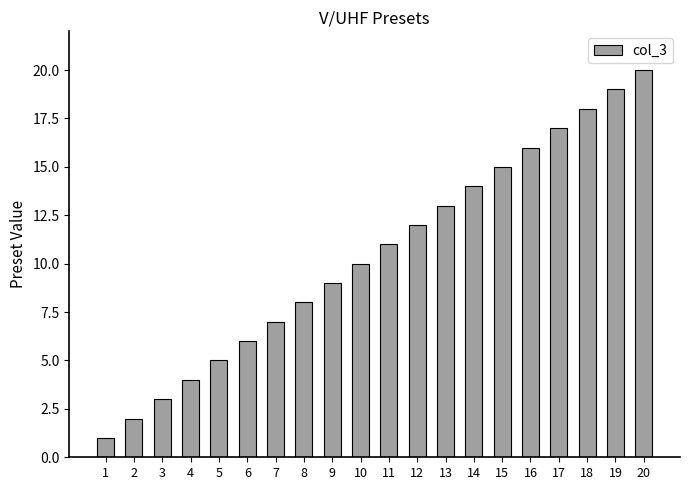

What is the sum of all values?

210